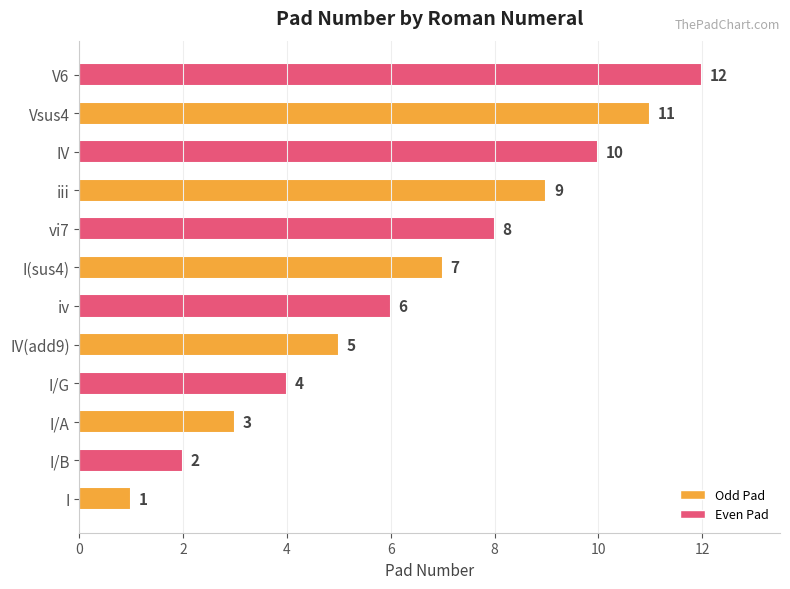

Count the number of categories in the chart.

12